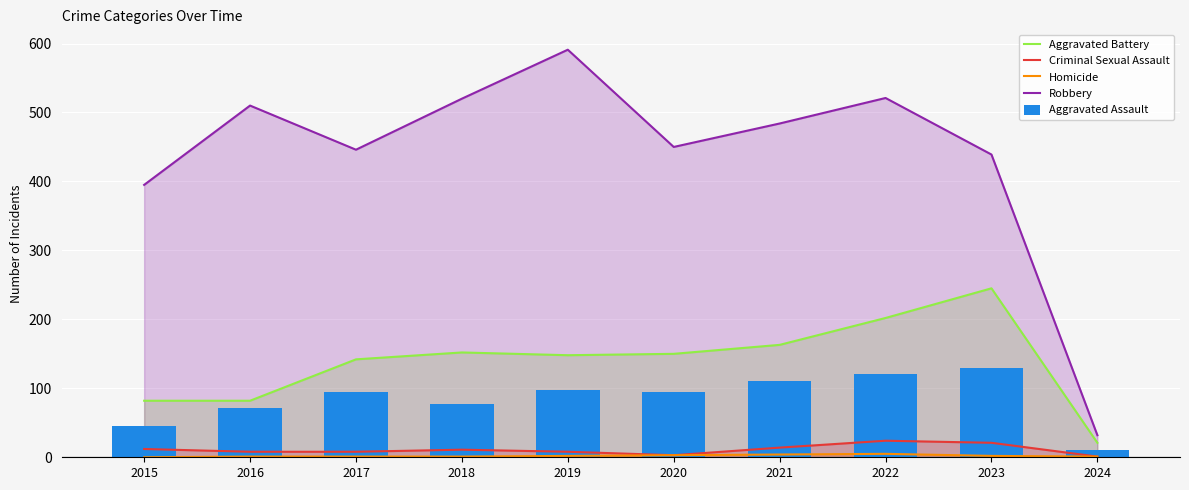

What is the lowest value of the Aggravated Battery series?

21